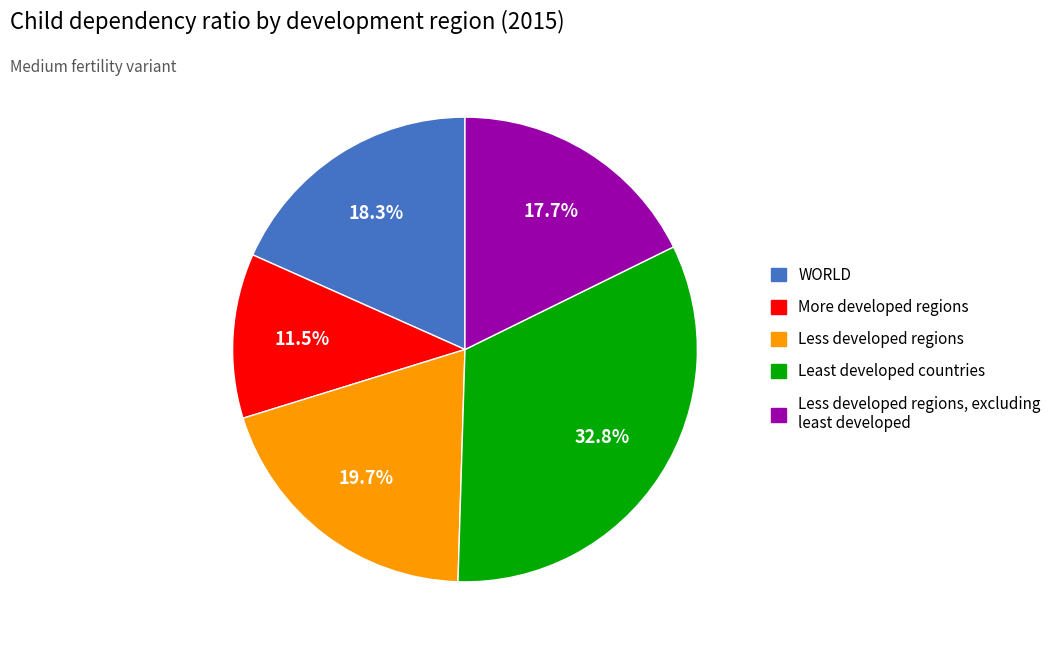

How many segments does this pie chart have?

5